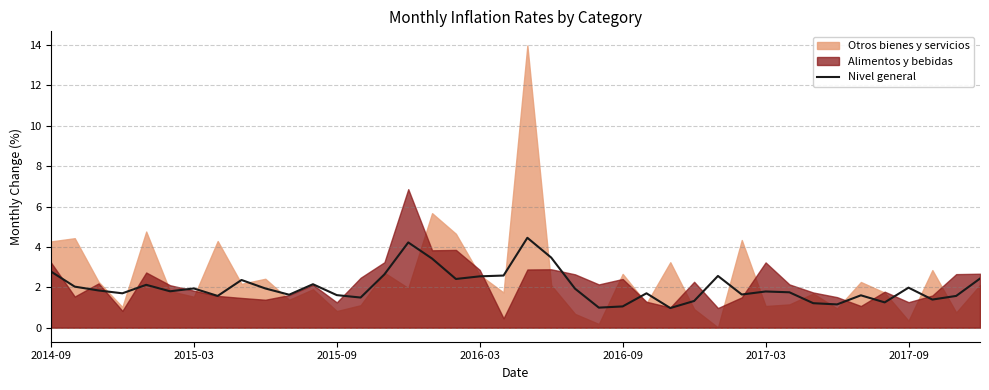

What is the maximum value for Nivel general?

4.5